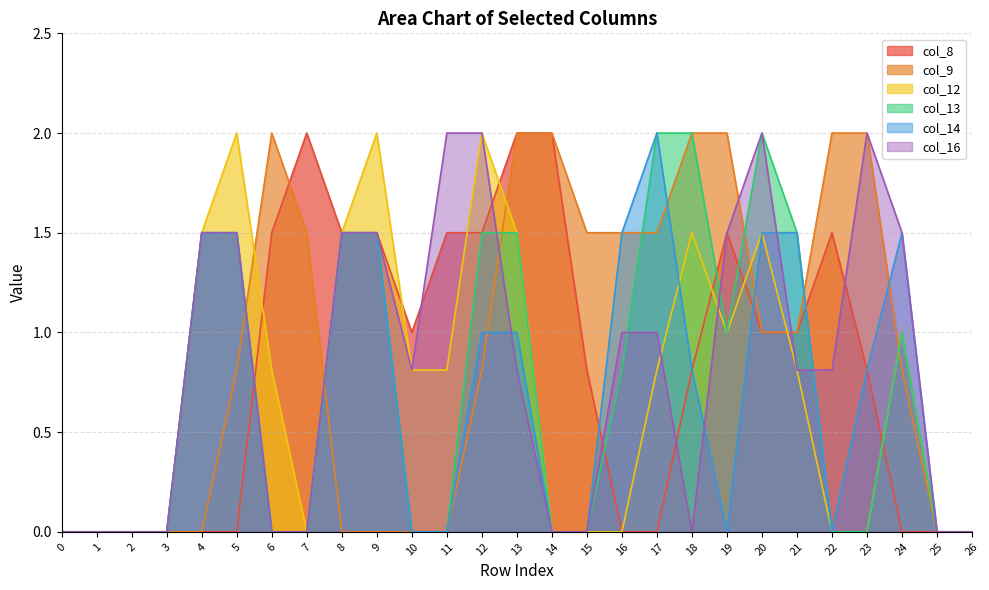

Between which two adjacent categories do col_8 and col_9 first intersect?

6 and 7